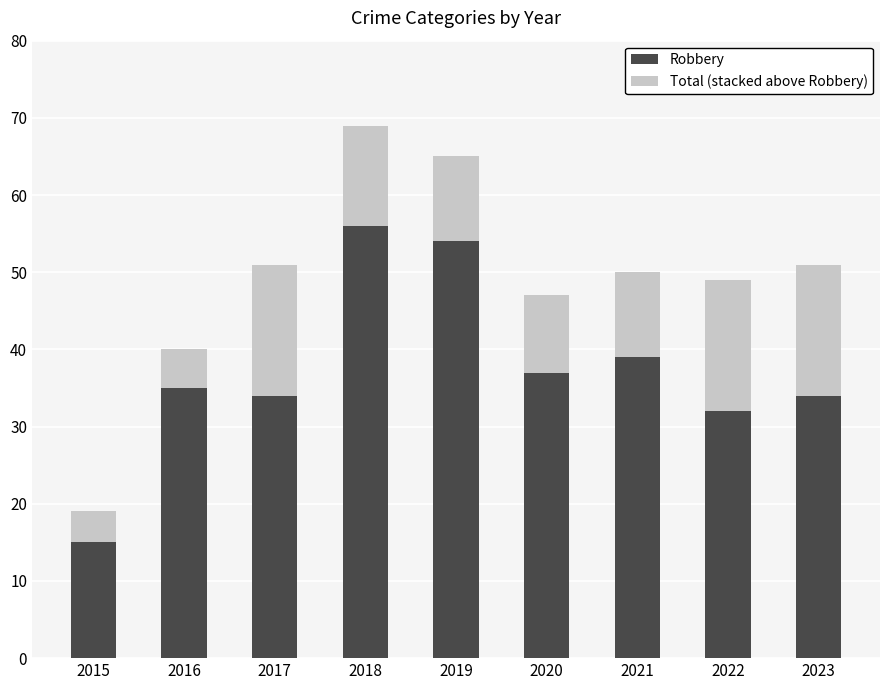

What is the total value across all series at 2023?

51